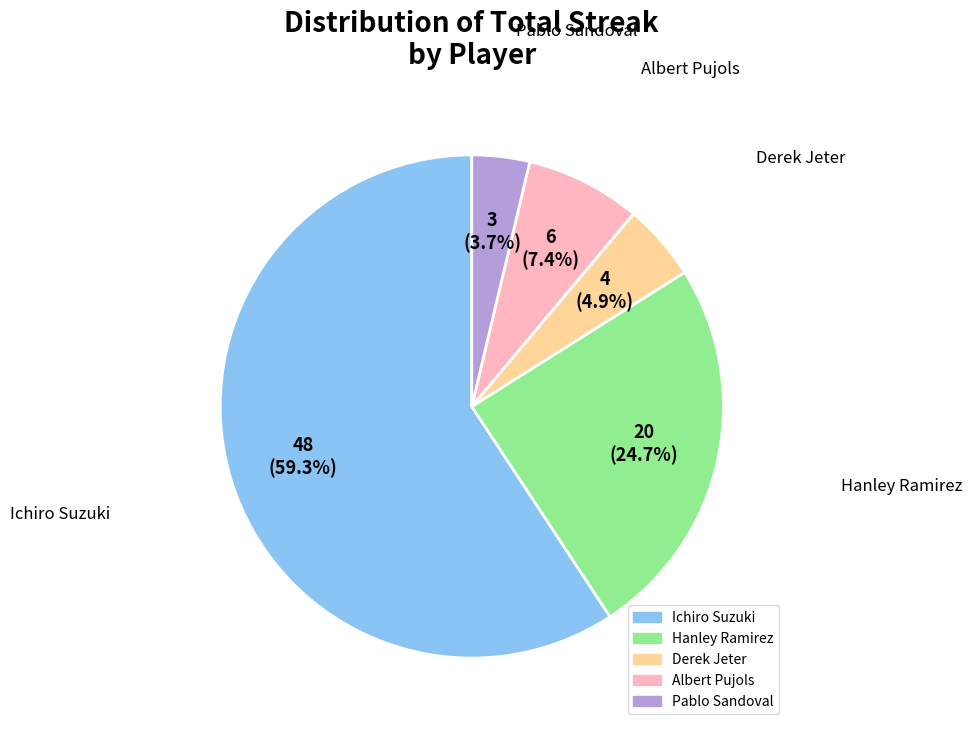

Approximately how many times larger is the value at Pablo Sandoval compared to Ichiro Suzuki?

0.1